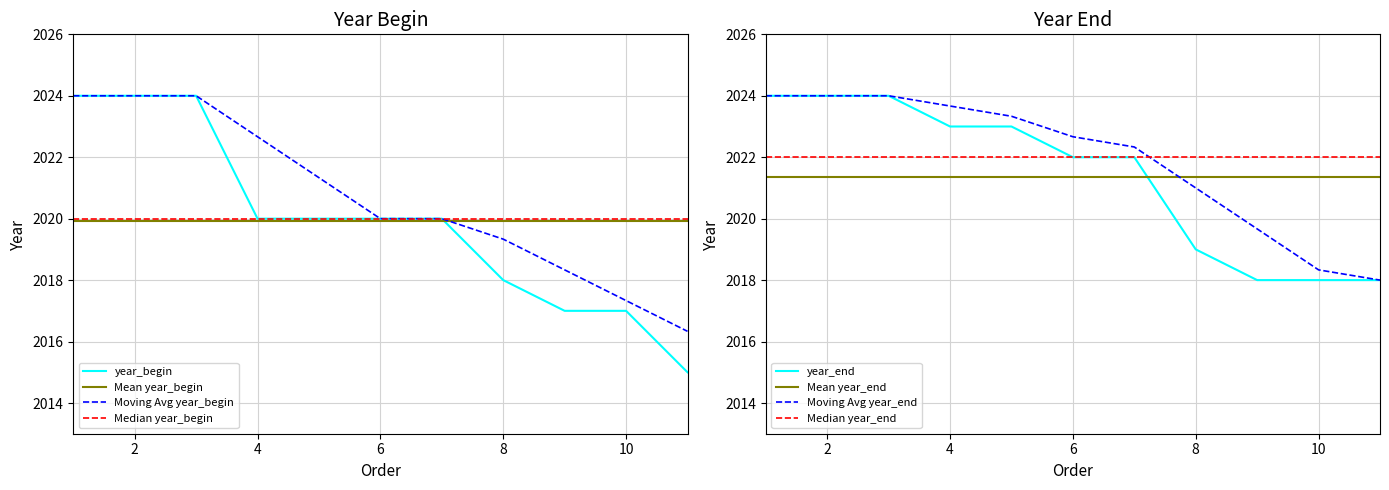

Rank the series by their average value, from lowest to highest.

year_begin, year_end